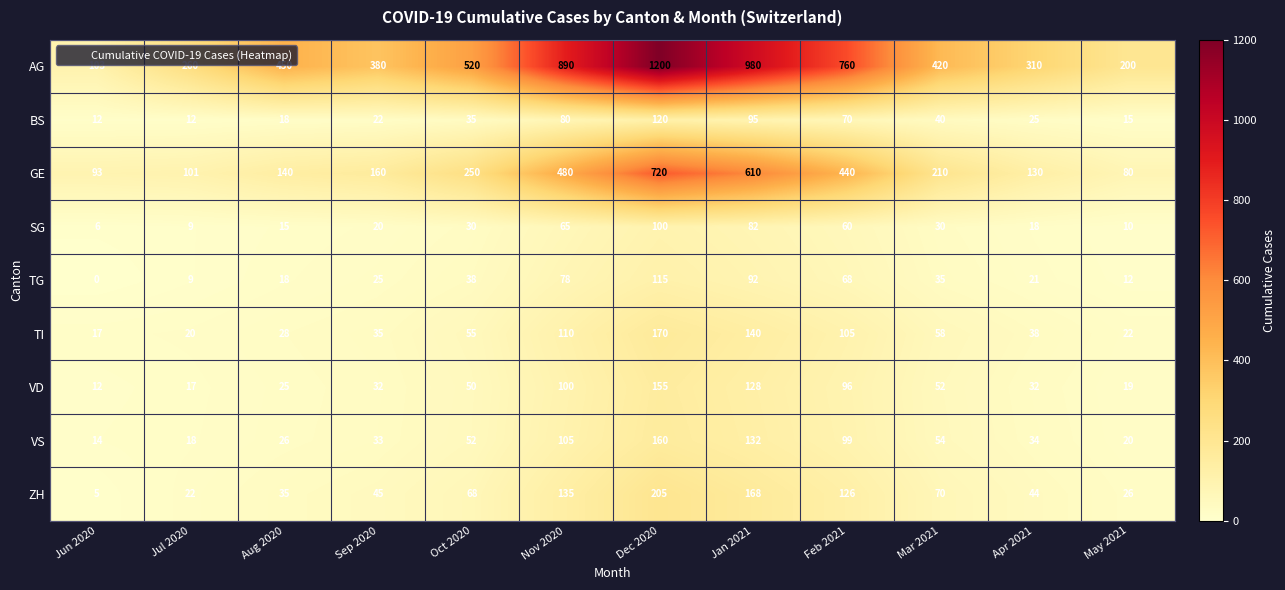

What is the approximate value of VD at Jun 2020?

12